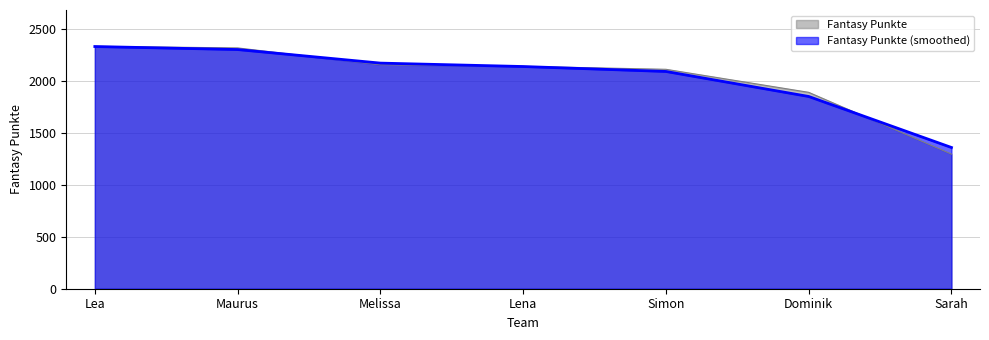

What value does the data have at Maurus, to the nearest 50?

2300